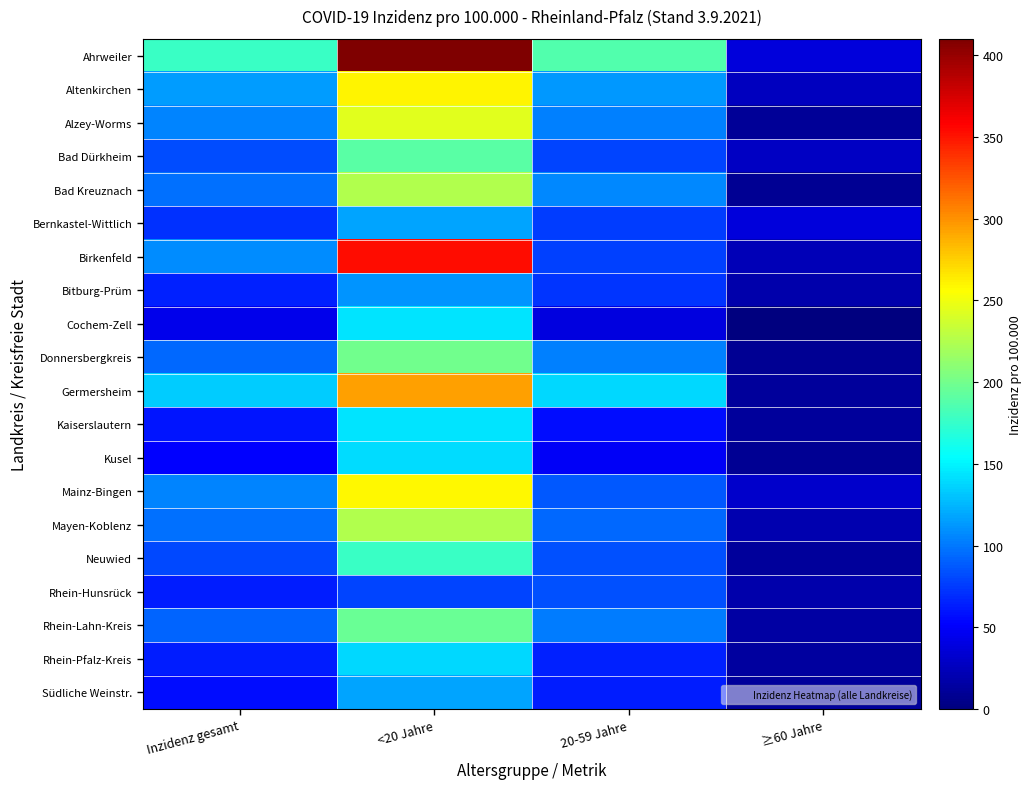

What is the total value across all series at Inzidenz gesamt?

1758.8